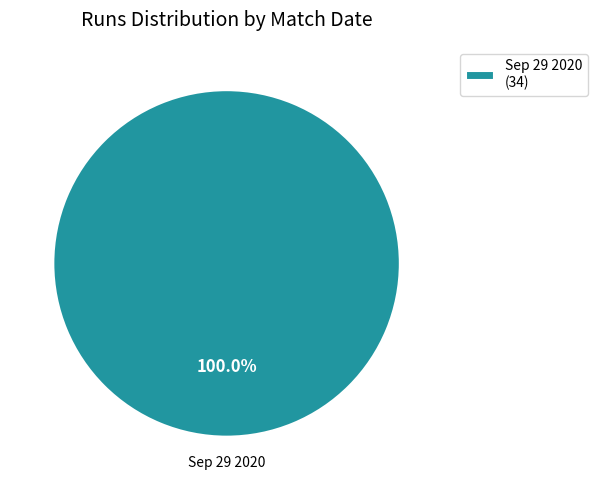

Is Sep 29 2020 (34) the majority of the pie?

Yes